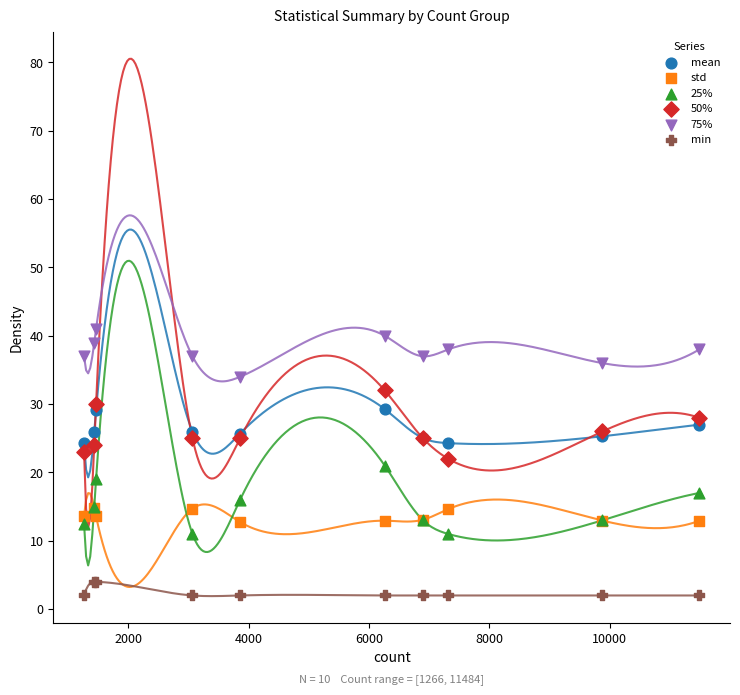

What are all the series names shown in the legend?

mean, std, 25%, 50%, 75%, min